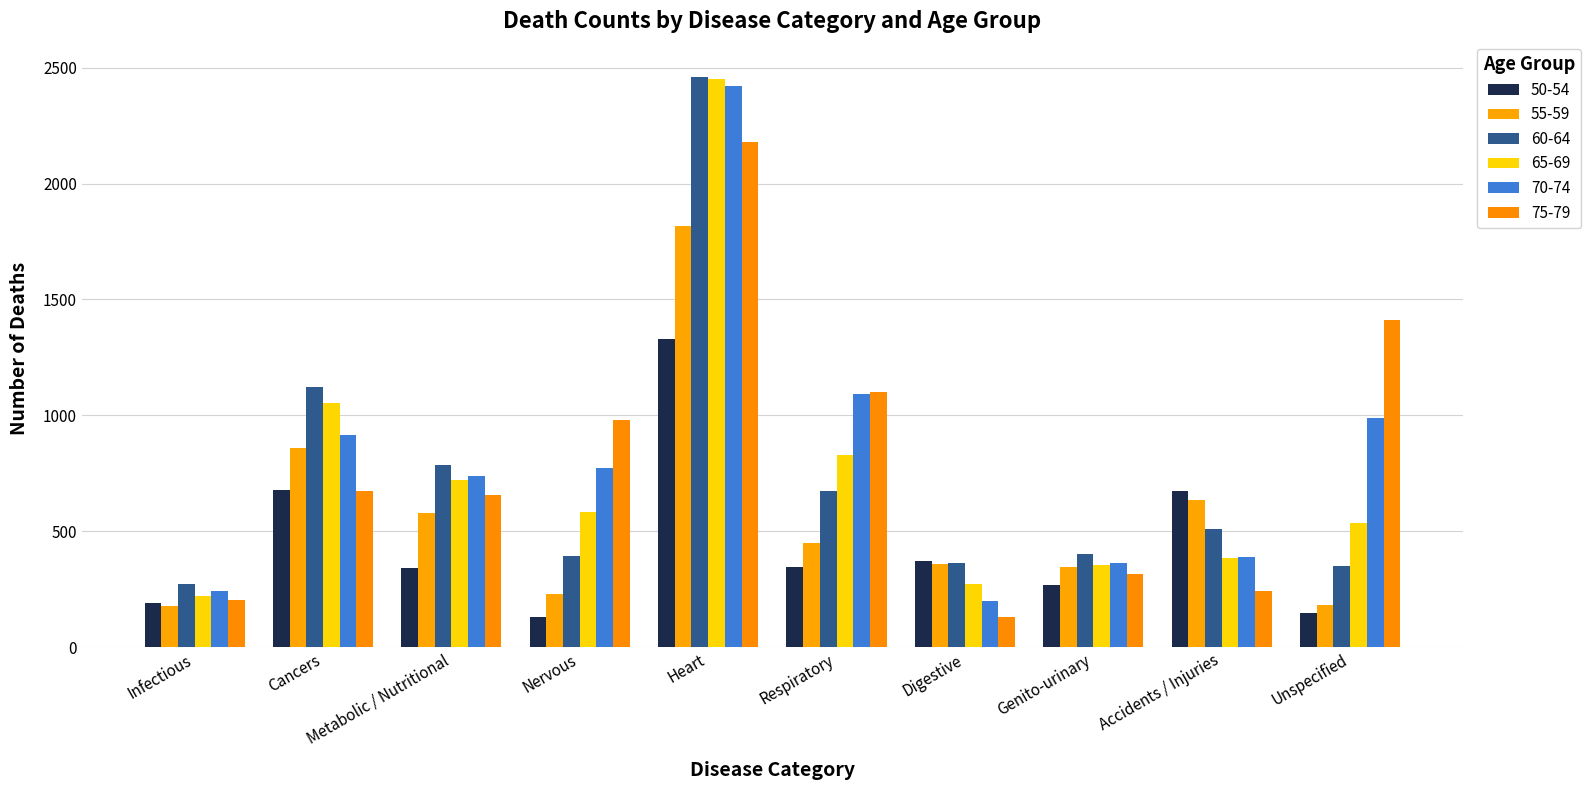

What is the difference between the maximum and second lowest values in the 55-59 series?

1633